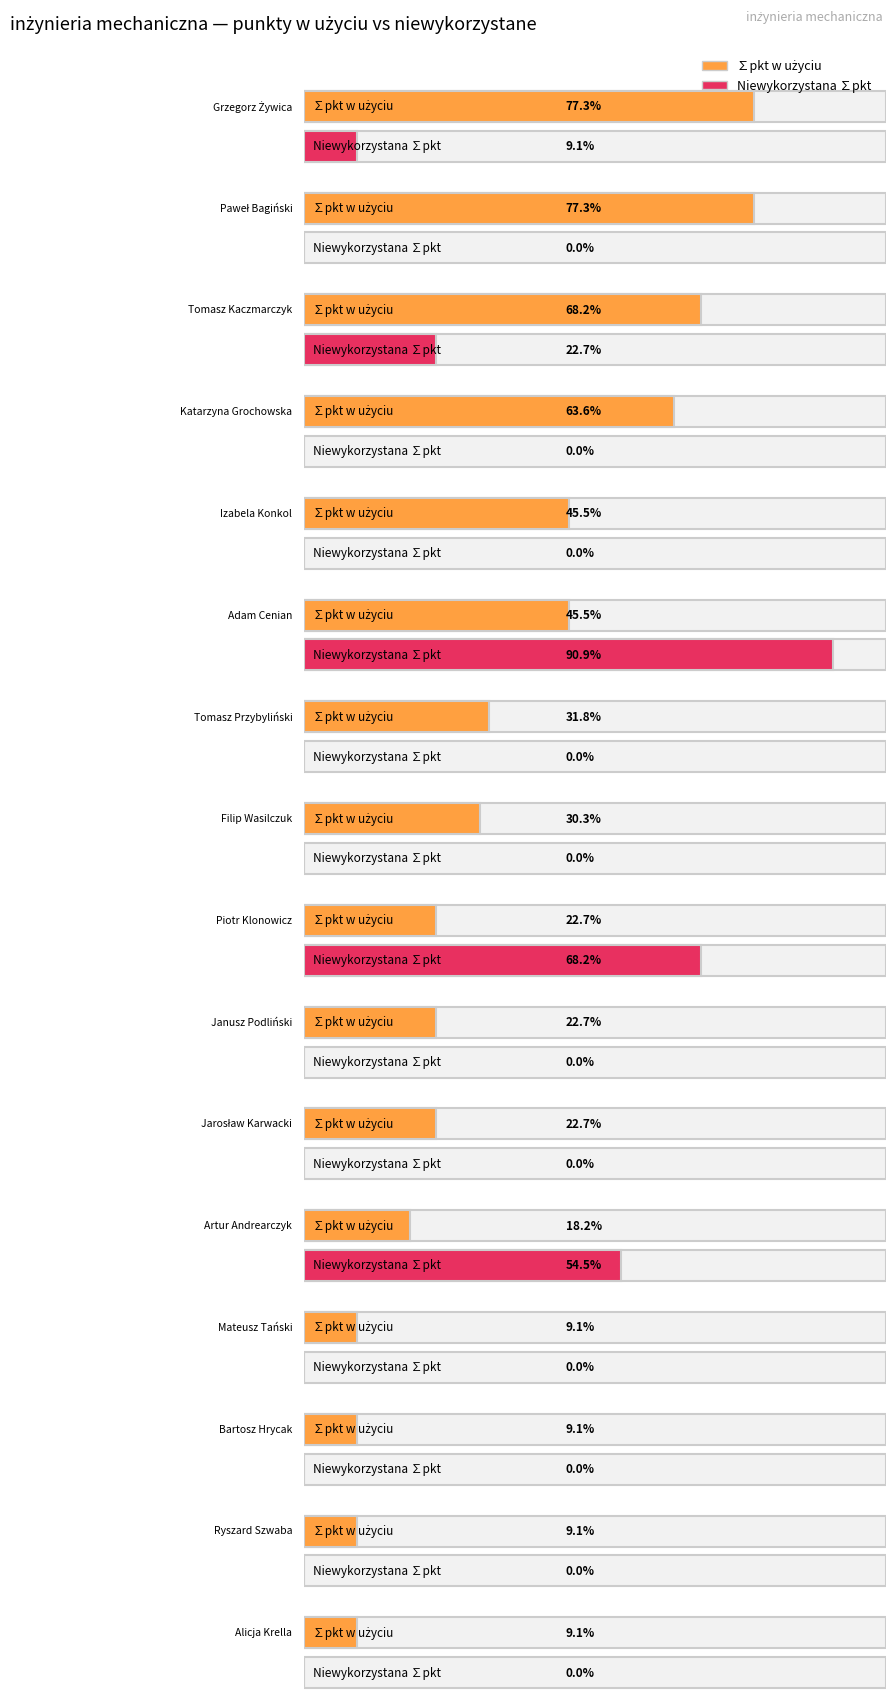

What is the label of the 4th bar from the right?

Mateusz Tański